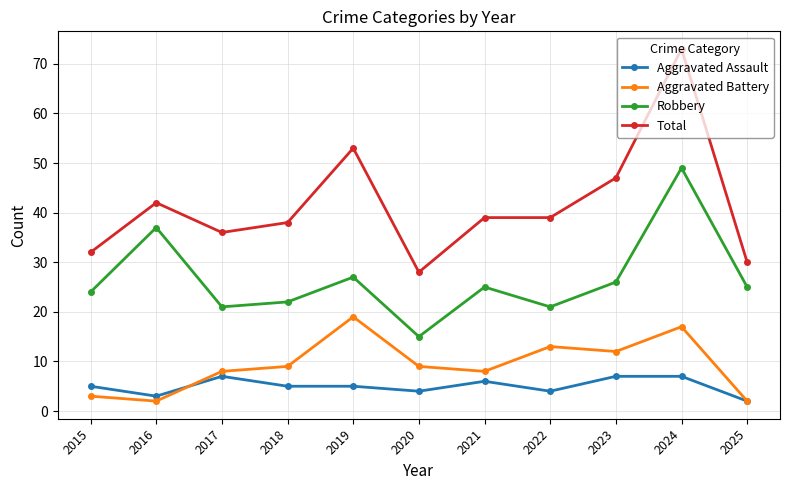

What is the value of the Aggravated Assault point at the 2nd from the left?

3